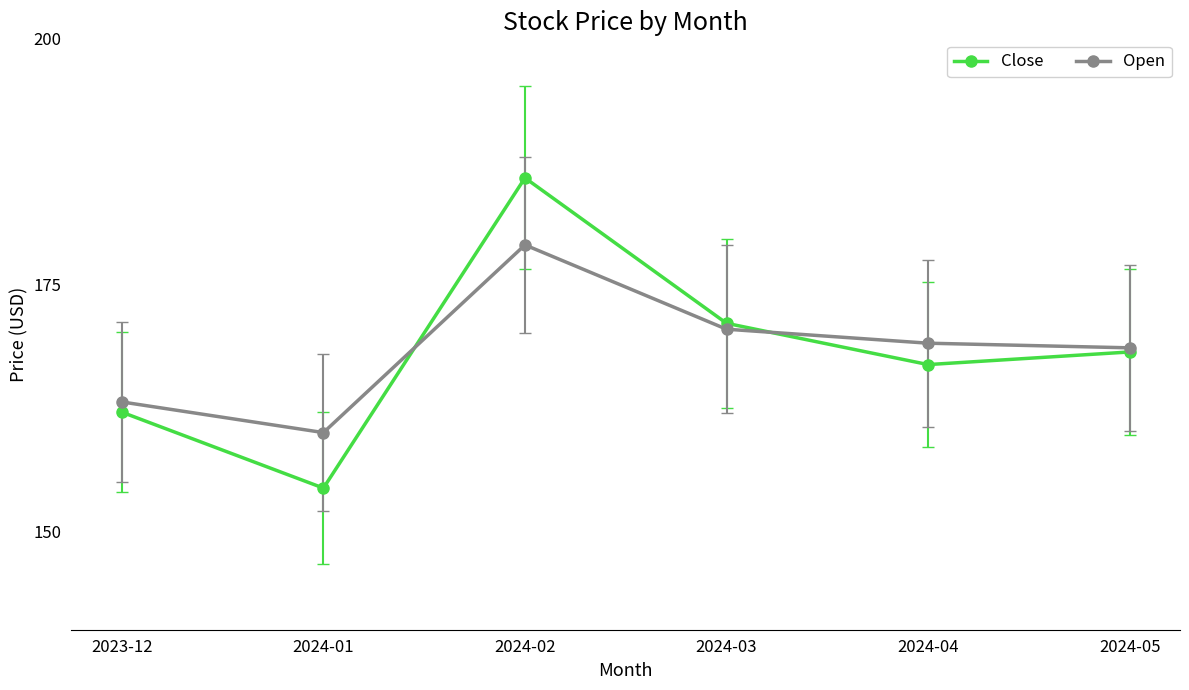

What is the smallest value displayed?

154.4